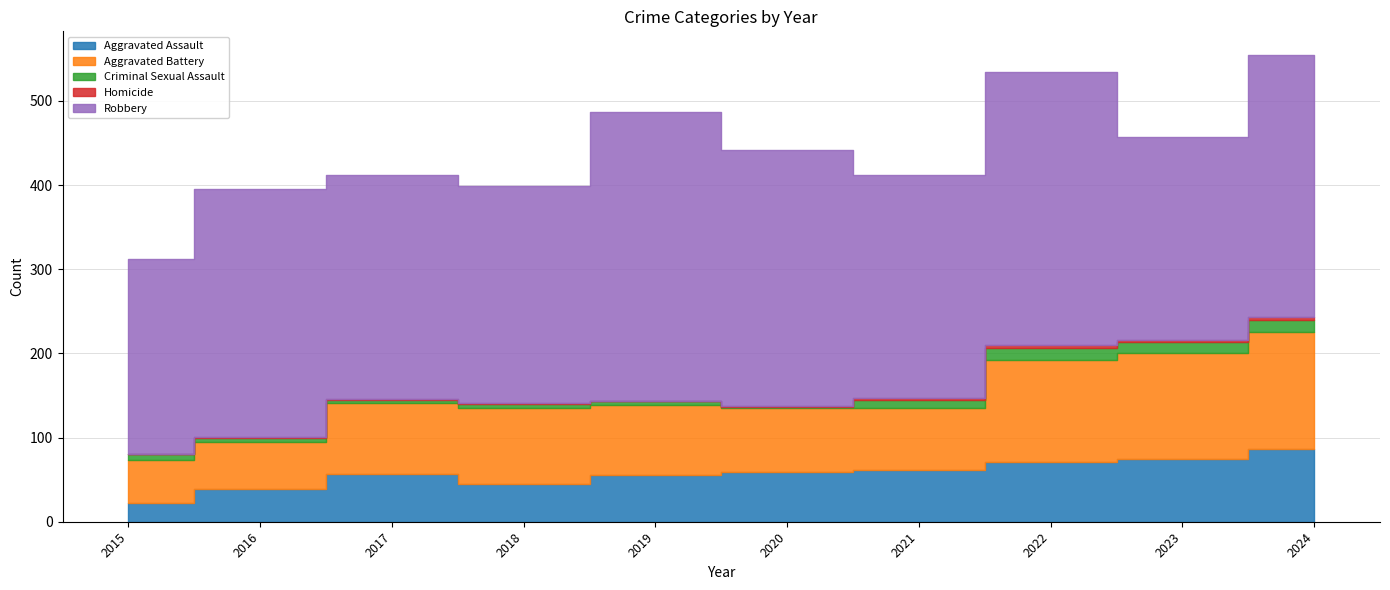

What is the sum of all Criminal Sexual Assault values?

79